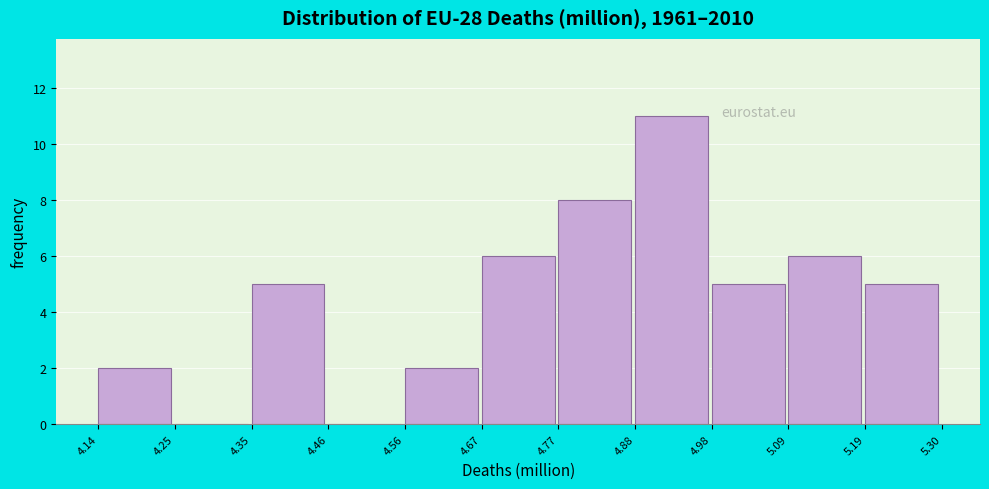

How tall is the bar that spans 5.09 to 5.19 on the x-axis? The values are not printed on the chart, so give them approximately, as read against the axis.

6